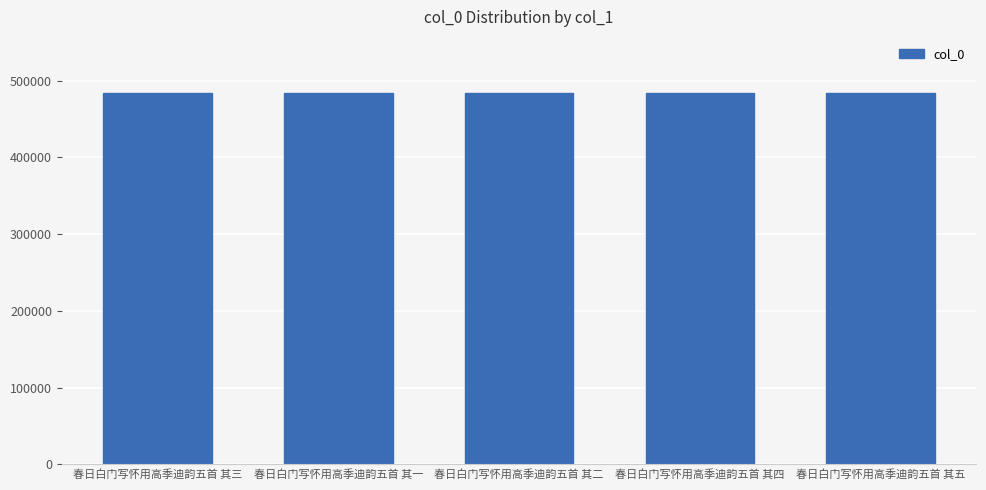

What is the difference between the maximum and minimum values?

4